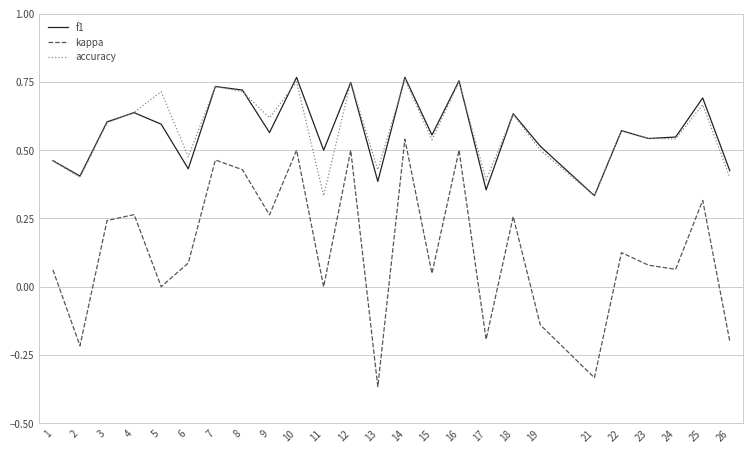

True or false: kappa and f1 intersect in this chart.

False